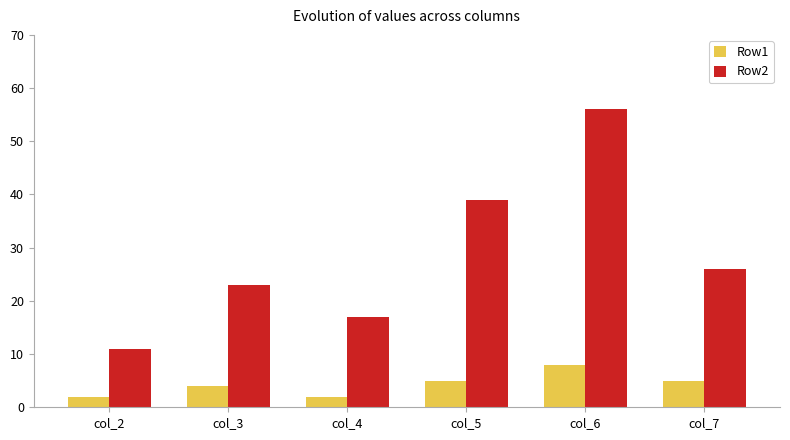

How many values in the Row2 series are below 26?

3